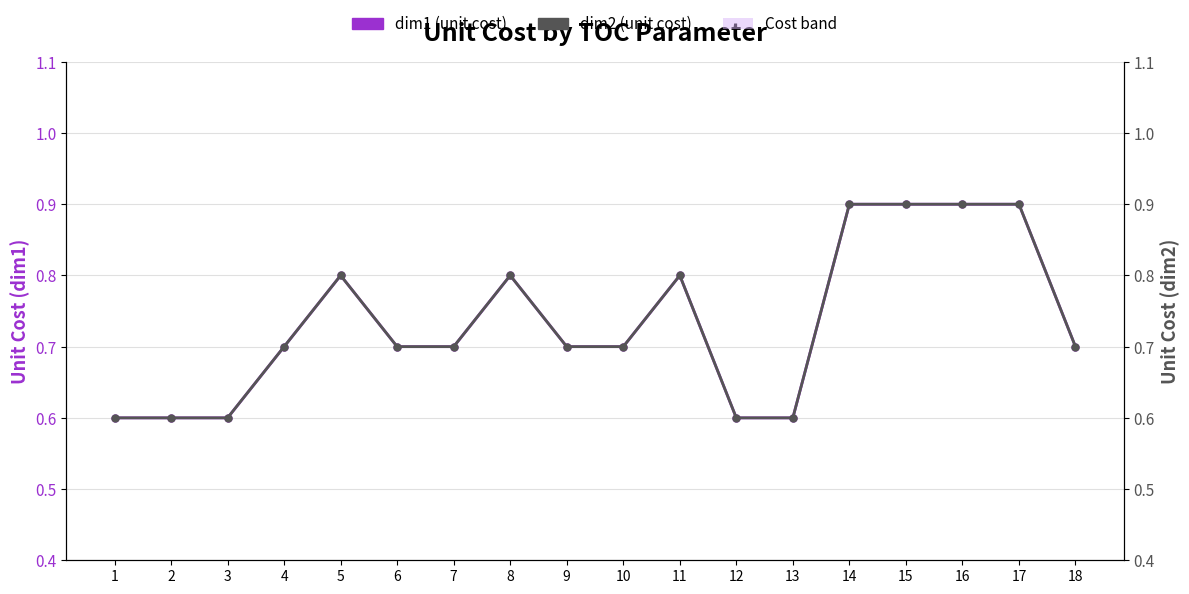

Reading left to right, extract all data points from this chart.

dim1 (unit cost): 1=0.6	2=0.6	3=0.6	4=0.7	5=0.8	6=0.7	7=0.7	8=0.8	9=0.7	10=0.7	11=0.8	12=0.6	13=0.6	14=0.9	15=0.9	16=0.9	17=0.9	18=0.7
dim2 (unit cost): 1=0.6	2=0.6	3=0.6	4=0.7	5=0.8	6=0.7	7=0.7	8=0.8	9=0.7	10=0.7	11=0.8	12=0.6	13=0.6	14=0.9	15=0.9	16=0.9	17=0.9	18=0.7